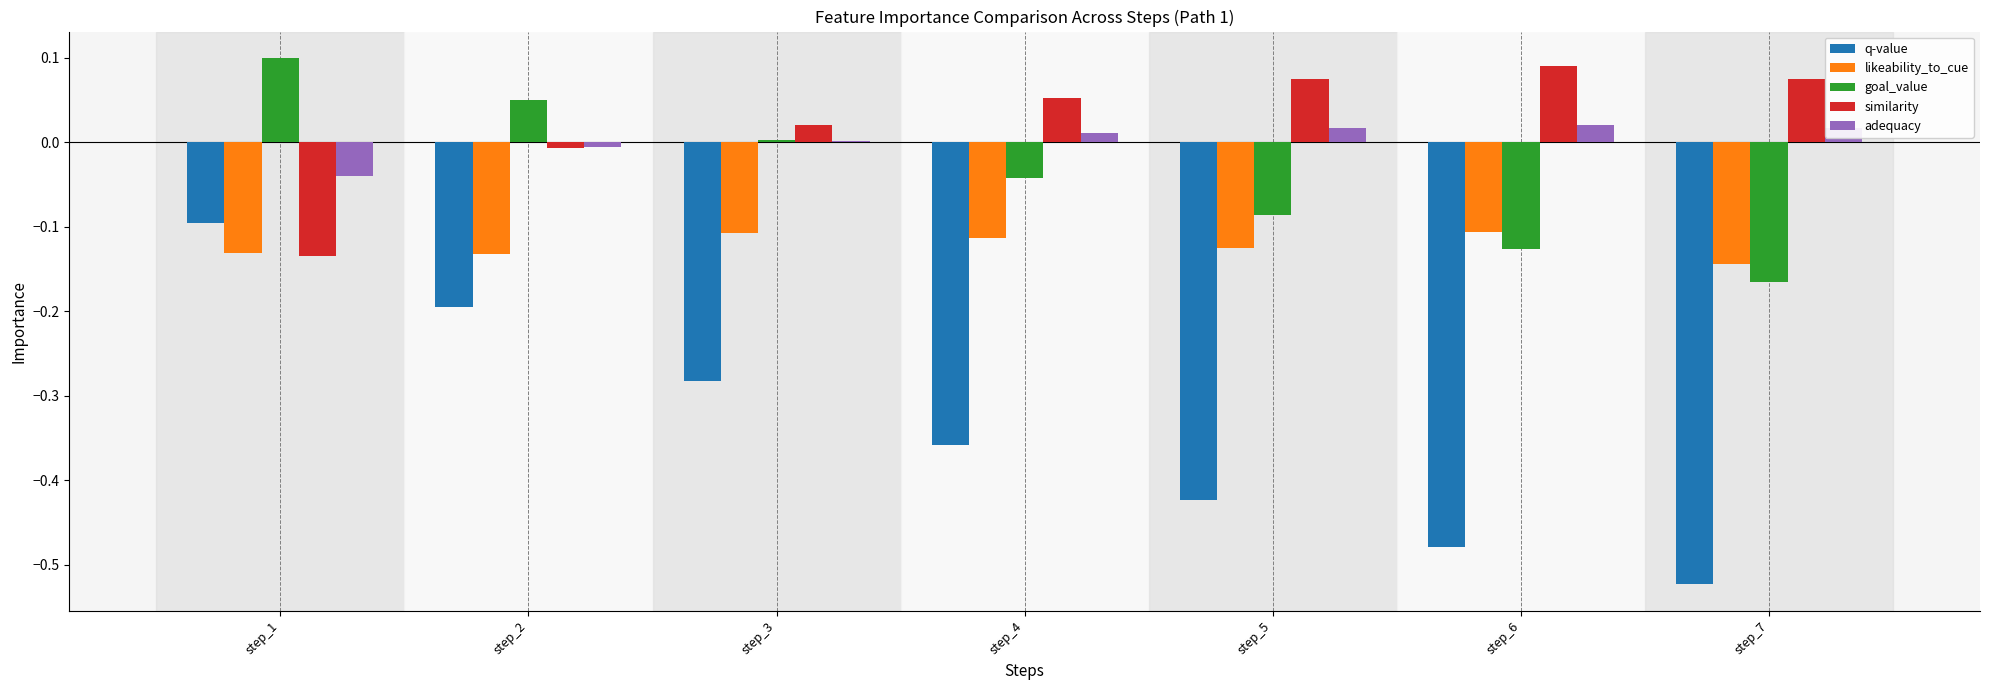

What is the spread (max minus min) of values at step_4?

0.4